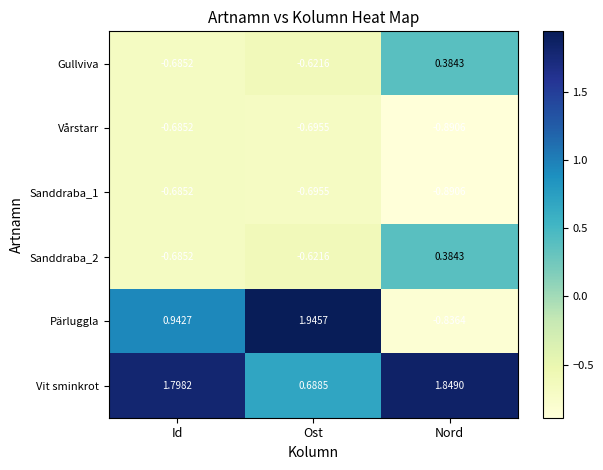

Is the value of Vårstarr at Nord greater than the value of Sanddraba_2 at Nord?

No